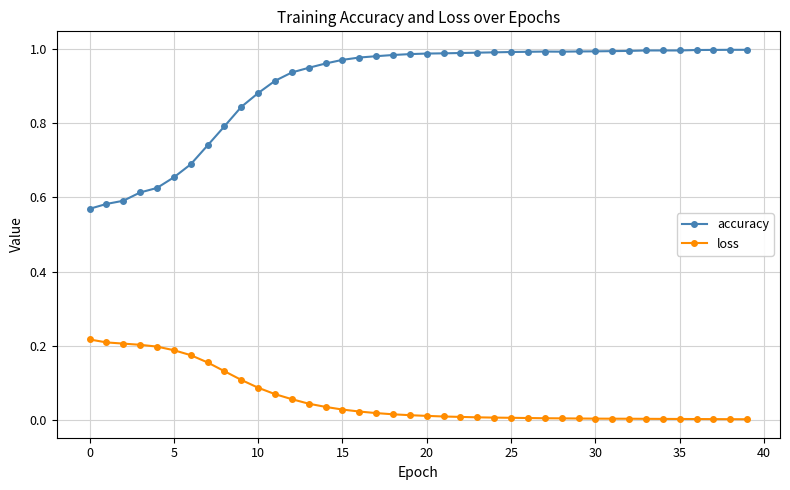

What is the sum of all loss values?

2.3